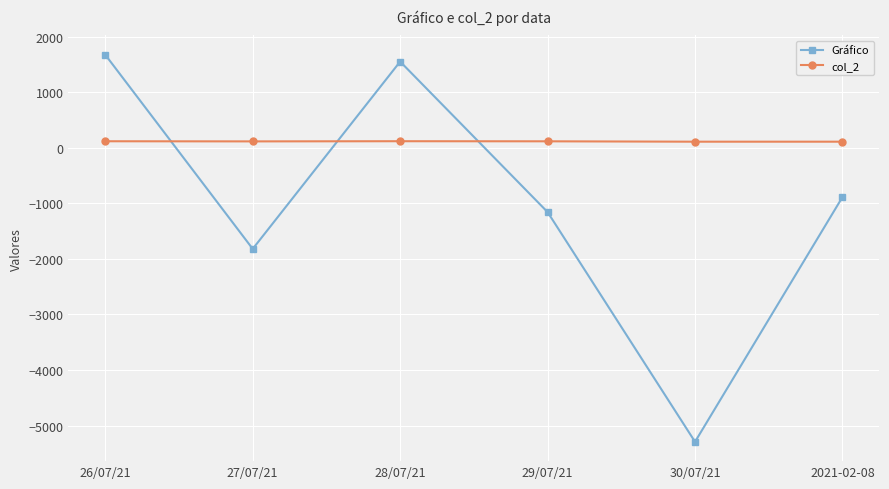

Is the value of Gráfico at 29/07/21 greater than the value of col_2 at 28/07/21?

No